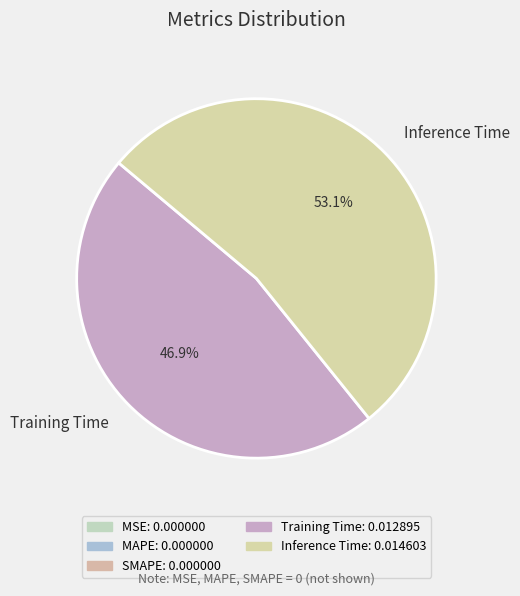

What percentage is the Inference Time slice, to the nearest percent?

53%